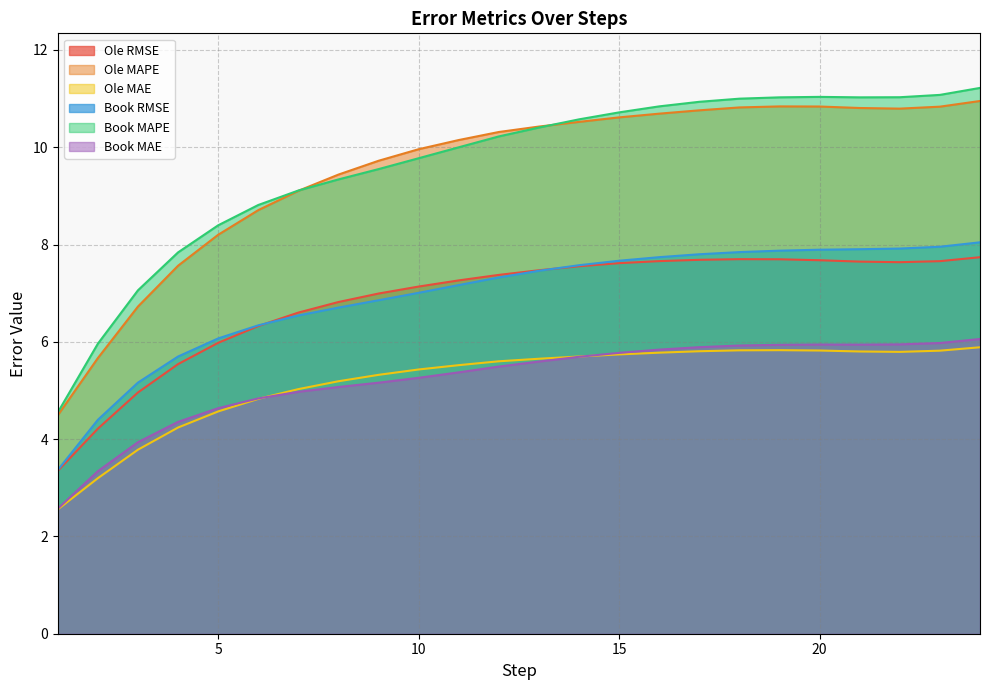

Reading left to right, transcribe all the data shown in this chart.

Ole RMSE: 1=3.3	2=4.2	3=5.0	4=5.5	5=6.0	6=6.3	7=6.6	8=6.8	9=7.0	10=7.1	11=7.3	12=7.4	13=7.5	14=7.6	15=7.6	16=7.7	17=7.7	18=7.7	19=7.7	20=7.7	21=7.6	22=7.6	23=7.7	24=7.7
Ole MAPE: 1=4.5	2=5.7	3=6.7	4=7.6	5=8.2	6=8.7	7=9.1	8=9.4	9=9.7	10=10.0	11=10.1	12=10.3	13=10.4	14=10.5	15=10.6	16=10.7	17=10.8	18=10.8	19=10.8	20=10.8	21=10.8	22=10.8	23=10.8	24=10.9
Ole MAE: 1=2.6	2=3.2	3=3.8	4=4.2	5=4.6	6=4.8	7=5.0	8=5.2	9=5.3	10=5.4	11=5.5	12=5.6	13=5.7	14=5.7	15=5.7	16=5.8	17=5.8	18=5.8	19=5.8	20=5.8	21=5.8	22=5.8	23=5.8	24=5.9
Book RMSE: 1=3.4	2=4.4	3=5.2	4=5.7	5=6.1	6=6.3	7=6.5	8=6.7	9=6.9	10=7.0	11=7.2	12=7.3	13=7.5	14=7.6	15=7.7	16=7.7	17=7.8	18=7.8	19=7.9	20=7.9	21=7.9	22=7.9	23=8.0	24=8.0
Book MAPE: 1=4.5	2=6.0	3=7.1	4=7.8	5=8.4	6=8.8	7=9.1	8=9.3	9=9.5	10=9.8	11=10.0	12=10.2	13=10.4	14=10.6	15=10.7	16=10.8	17=10.9	18=11.0	19=11.0	20=11.0	21=11.0	22=11.0	23=11.1	24=11.2
Book MAE: 1=2.6	2=3.3	3=3.9	4=4.4	5=4.6	6=4.8	7=5.0	8=5.1	9=5.2	10=5.3	11=5.4	12=5.5	13=5.6	14=5.7	15=5.8	16=5.8	17=5.9	18=5.9	19=5.9	20=5.9	21=5.9	22=5.9	23=6.0	24=6.1